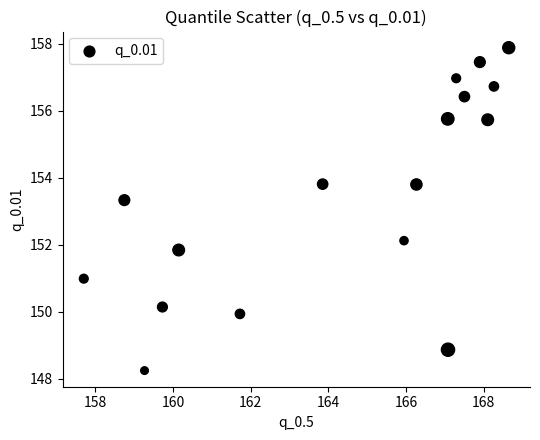

What Y value in the scatter plot is closest to 153?

153.3